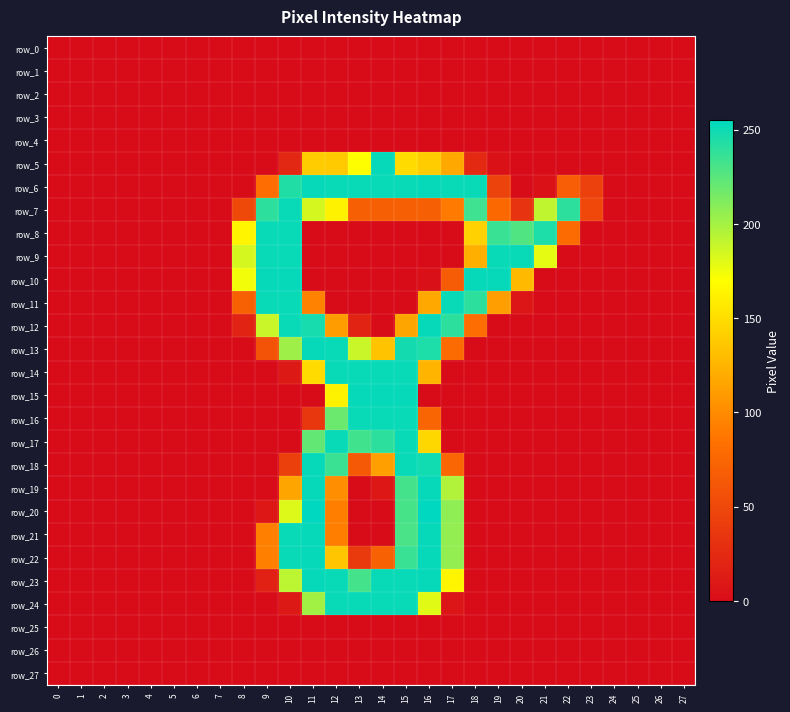

How many values in the row_7 series exceed 51?

13